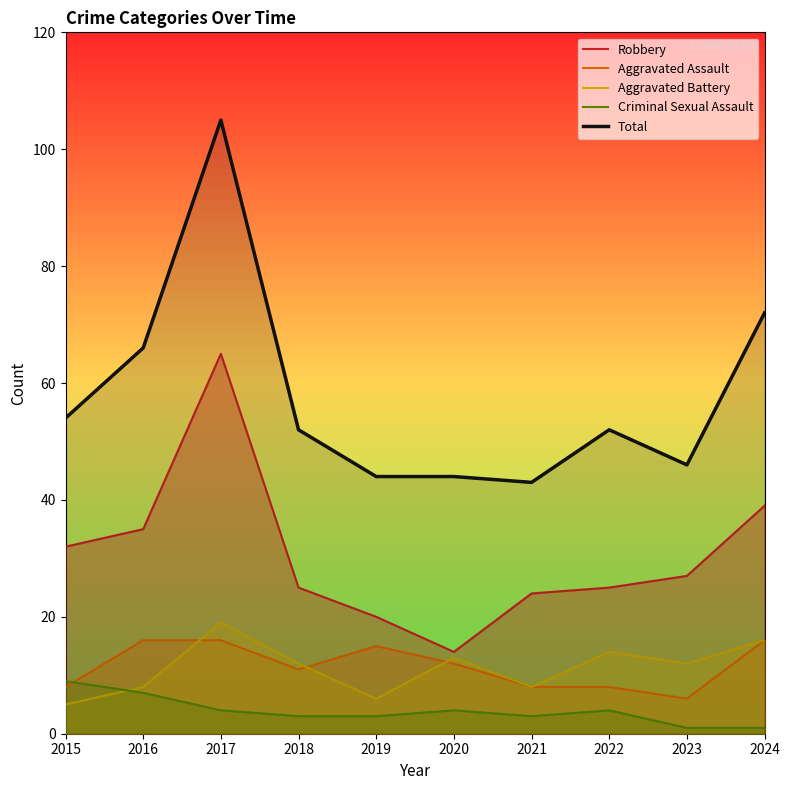

Between 2024 and 2015, which is larger?

2024